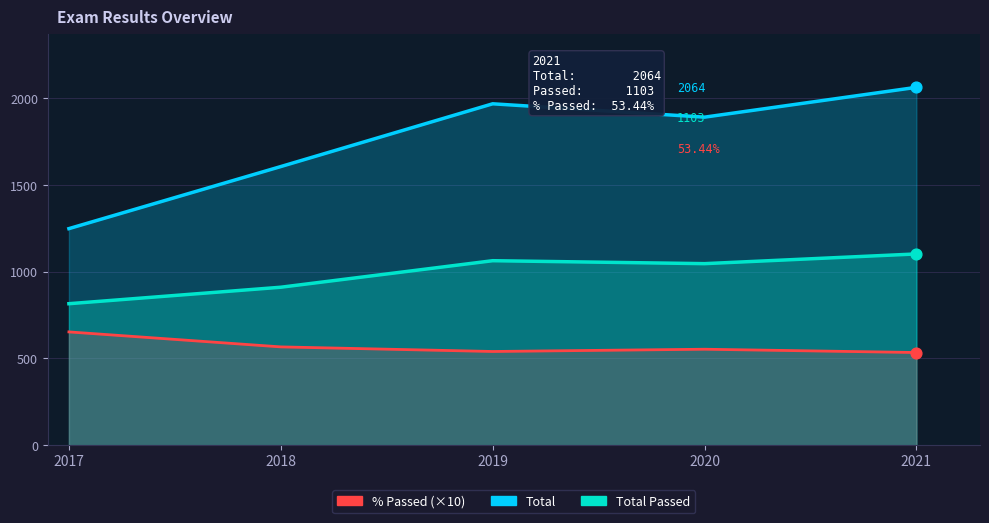

Which series has the largest total across all categories?

Total